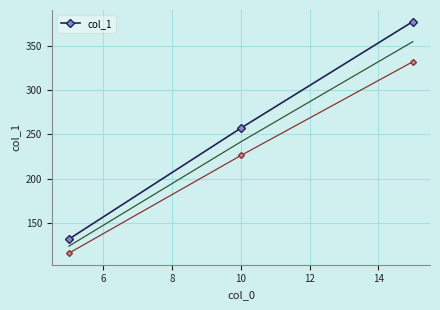

What is the maximum value for col_1?

377